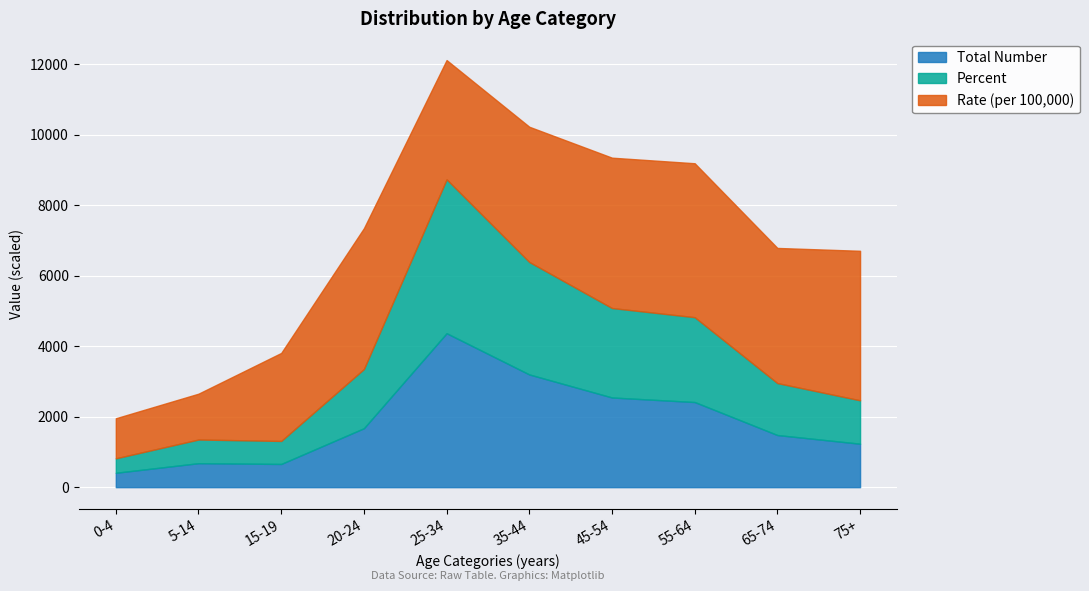

True or false: Total Number and Percent intersect in this chart.

False